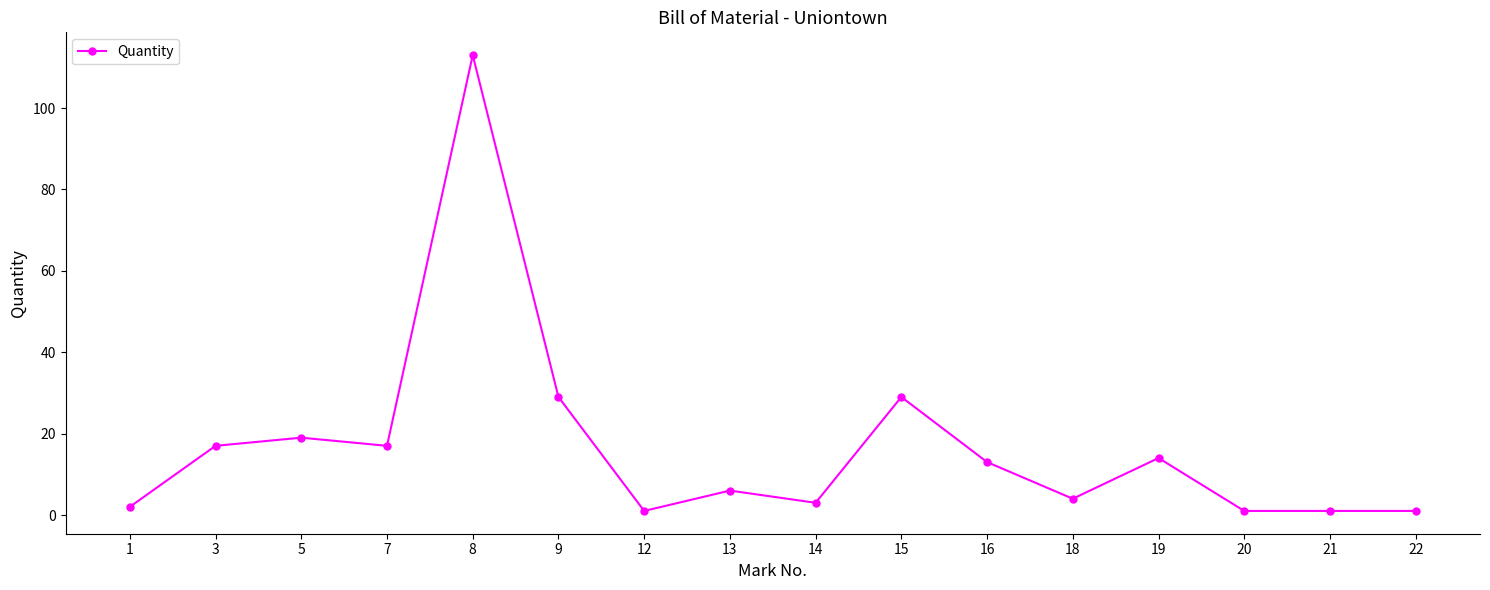

Count the number of categories in the chart.

16